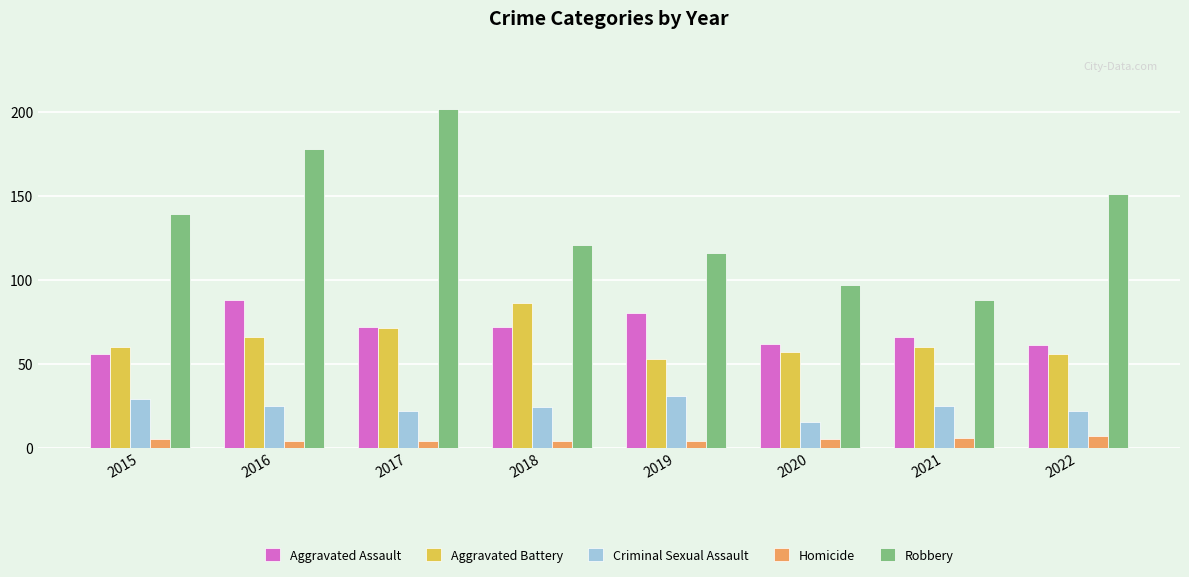

What is the maximum value shown in the chart?

202